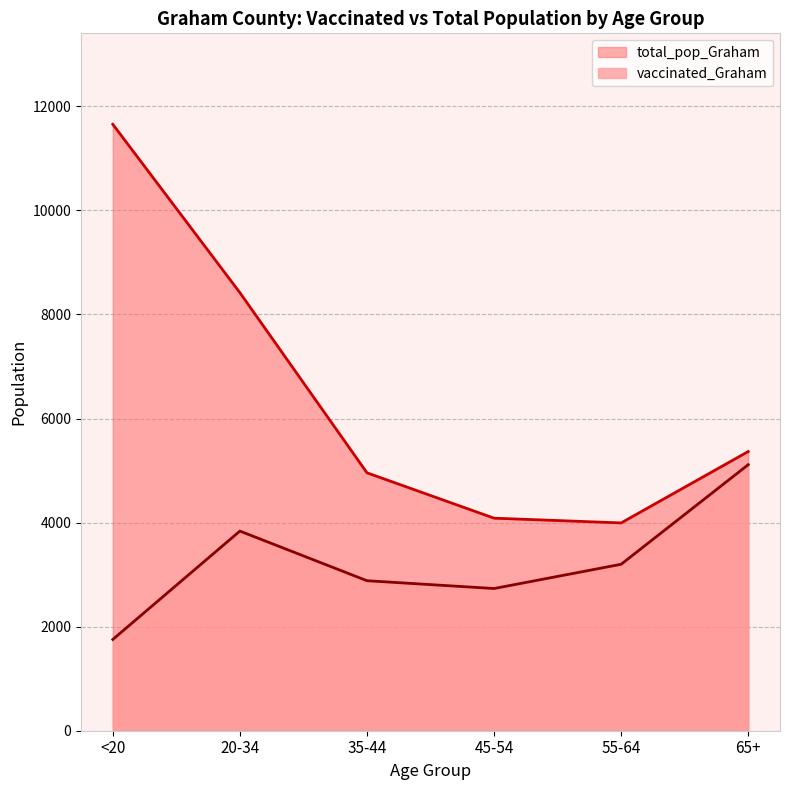

Rank the series by their maximum value, from highest to lowest.

total_pop_Graham, vaccinated_Graham